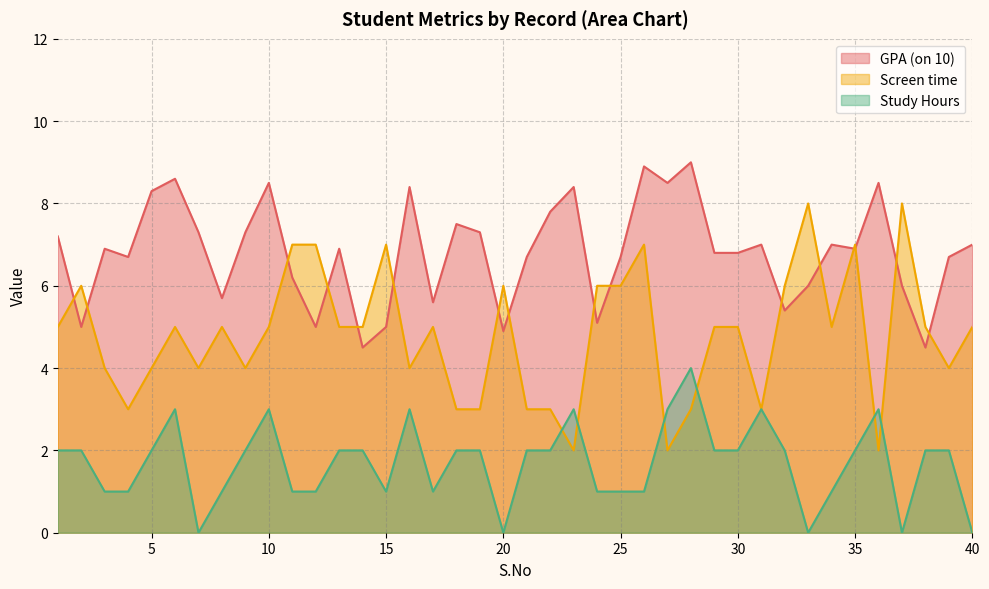

Is it true that GPA (on 10) equals 10.1 at 33?

False